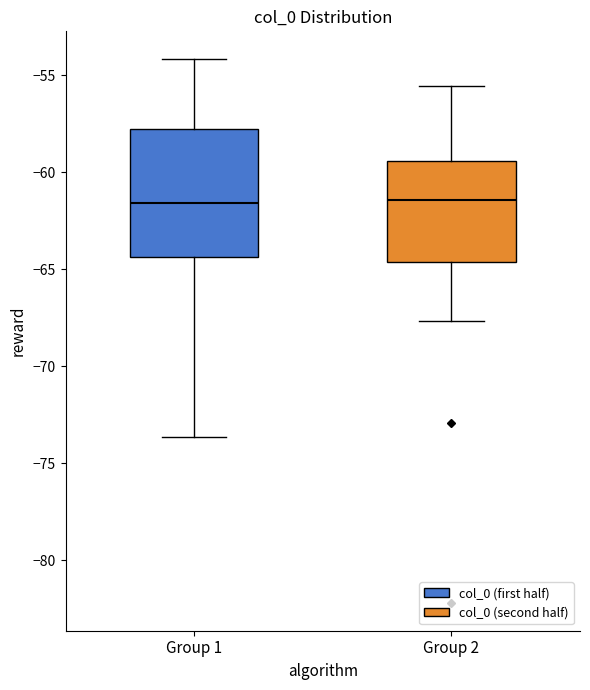

Reading left to right, transcribe this box plot: for each box, give where its median line is, the range the box spans, and where its two whiskers end, as read against the y-axis. The values are not printed on the chart, so give them approximately, as read against the axis.

Group 1: median -61.5, box -64.5 to -58.0, whiskers -73.5 to -54.0
Group 2: median -61.5, box -64.5 to -59.5, whiskers -67.5 to -55.5